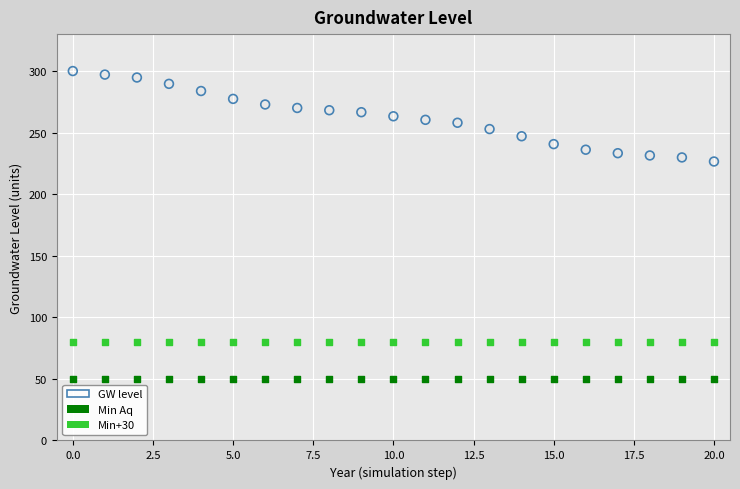

Across all series, what Y value is closest to 175?

226.5